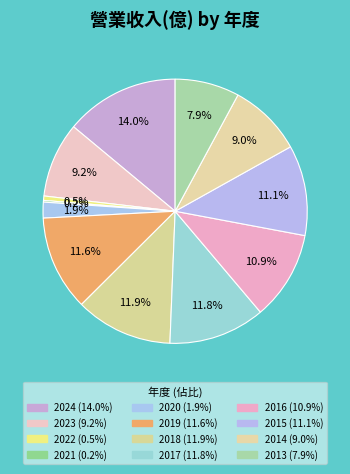

What is the total percentage of 2015 and 2023?

20.3%